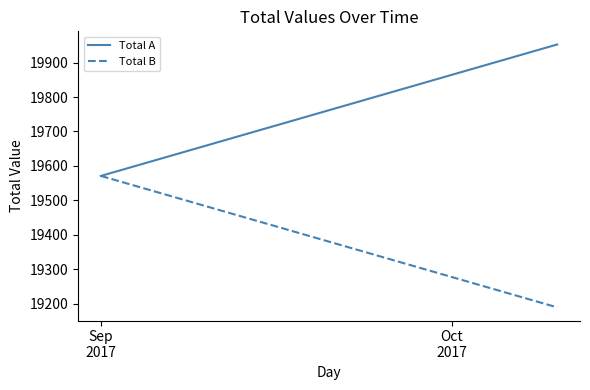

Which series has the largest total across all categories?

Total A